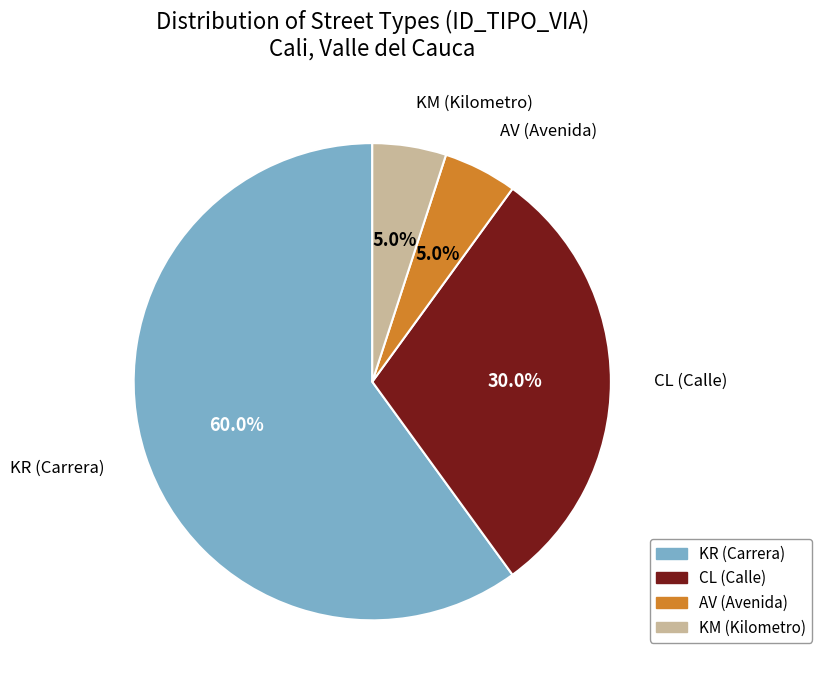

Does any single category account for the majority?

Yes